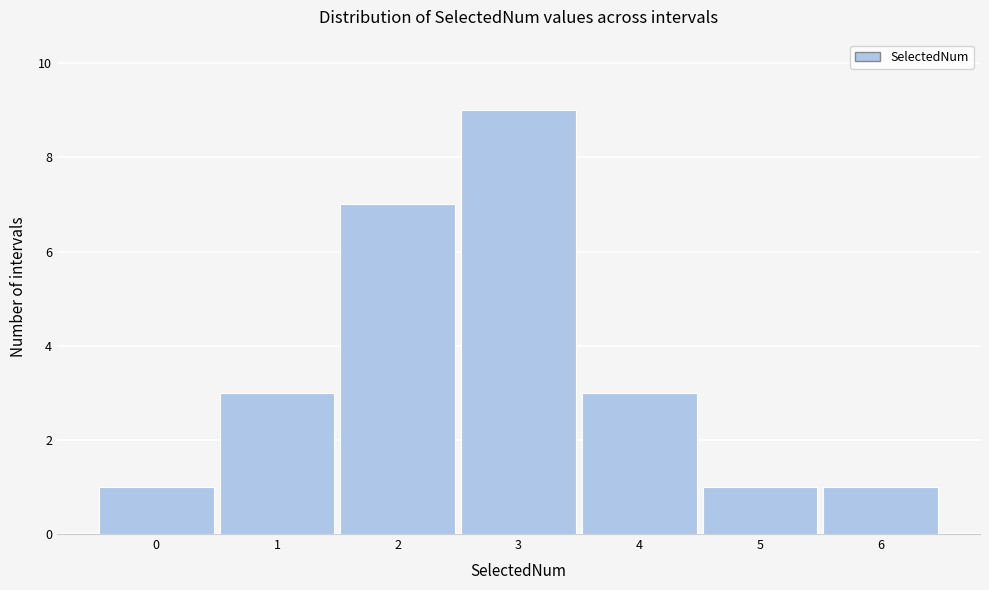

Reading left to right, transcribe all the data shown in this chart.

0=1	1=3	2=7	3=9	4=3	5=1	6=1